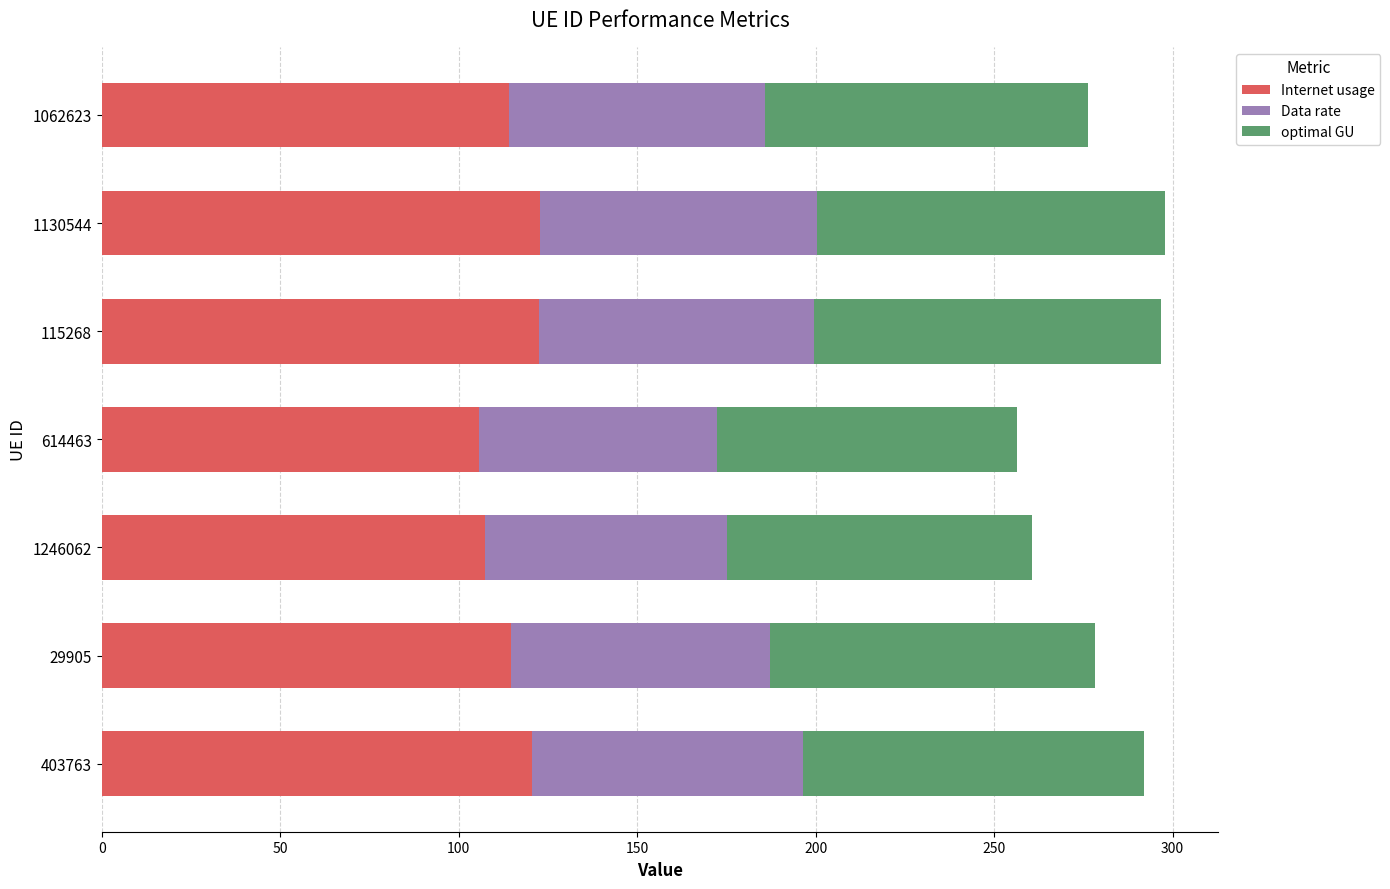

The value of Internet usage at 1246062 is 107.4. True or false?

True